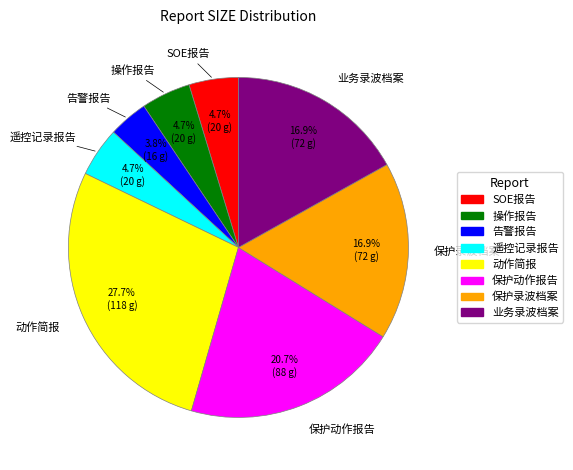

True or false: 动作简报 accounts for 28% of the total.

True